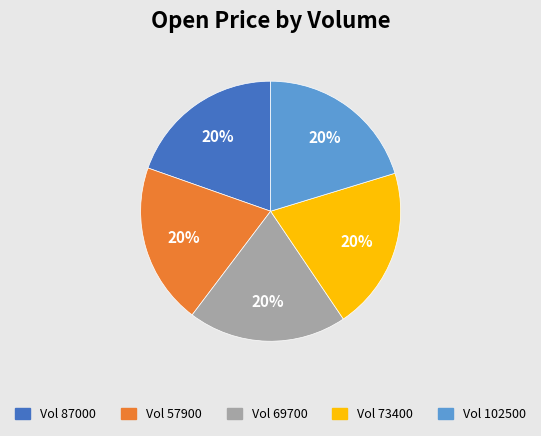

What percentage is the Vol 57900 slice, to the nearest percent?

20%